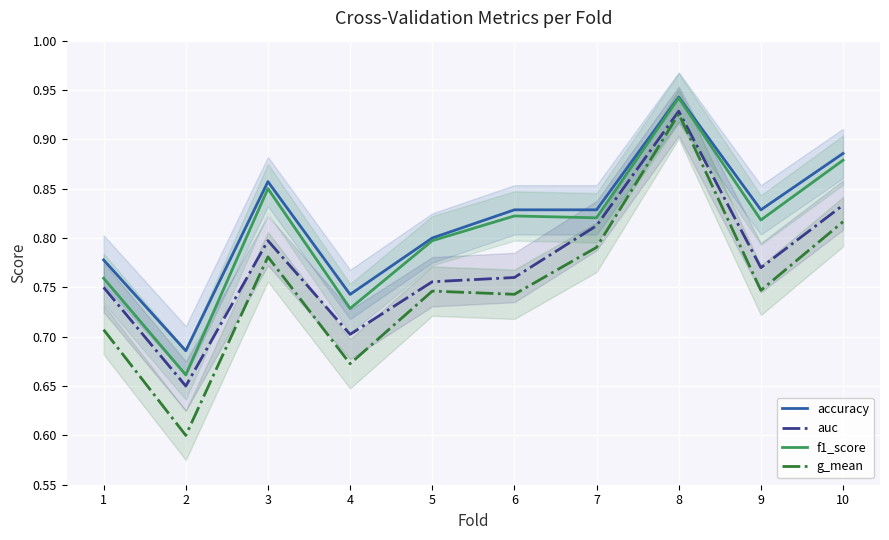

What is the difference between the highest and lowest values at 4?

0.1